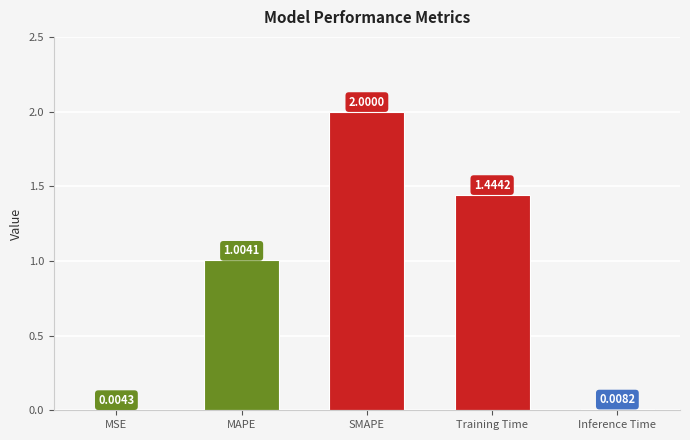

Where is the data nearest to the value 1?

MAPE